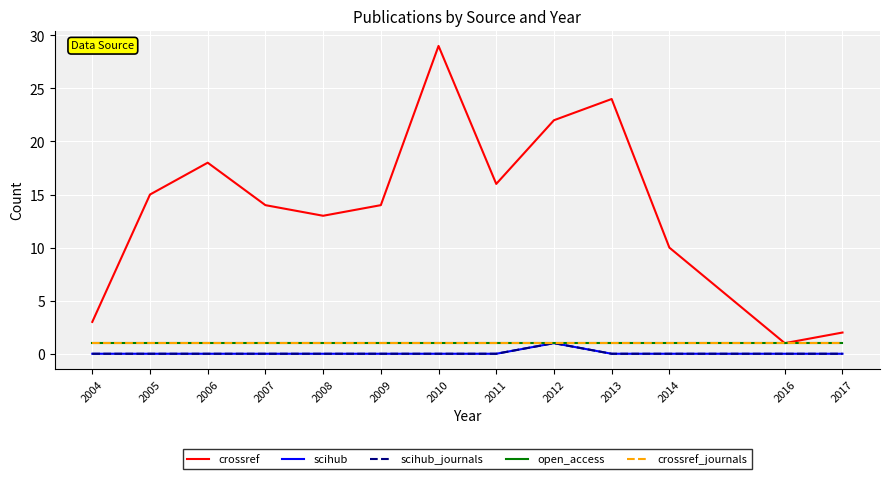

True or false: crossref_journals and scihub_journals cross at least once.

False